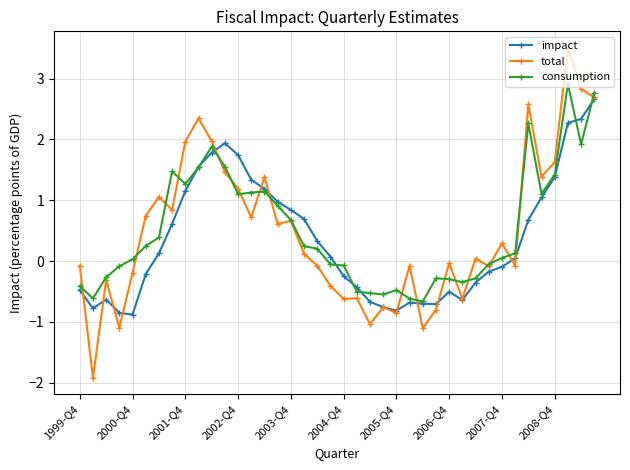

Which series has the widest spread of values?

total